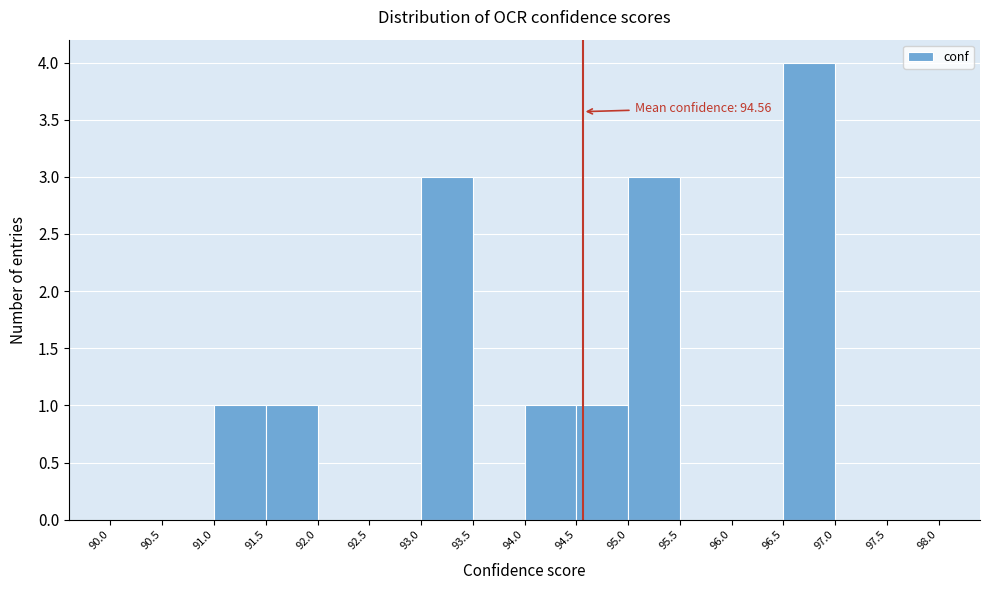

Which range on the x-axis has the tallest bar?

96.5 to 97.0